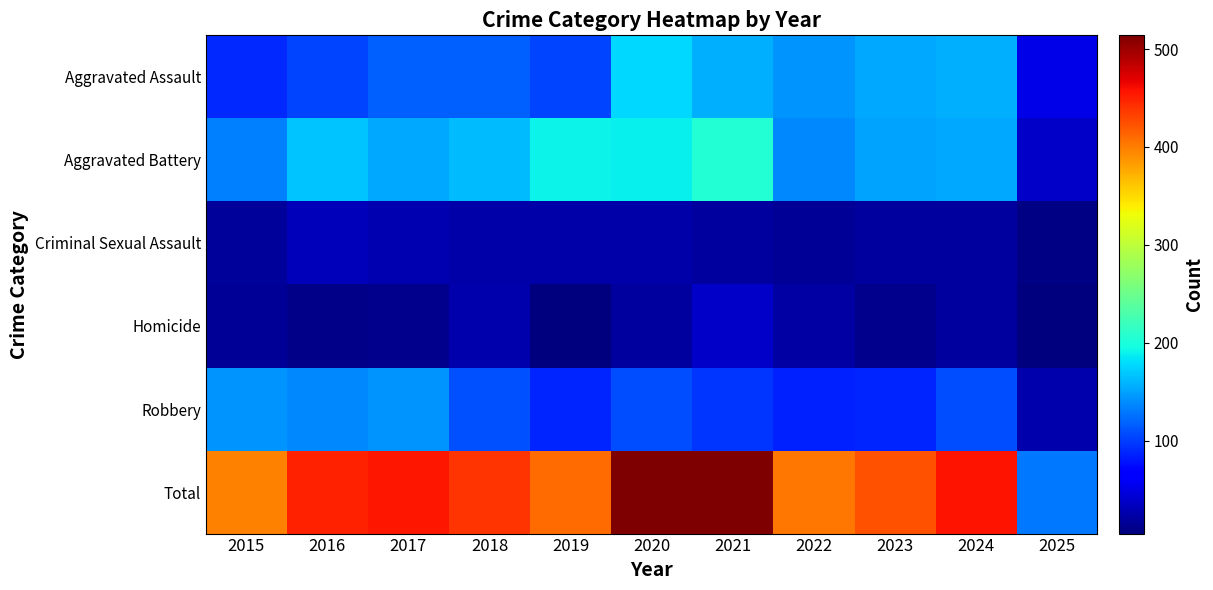

At how many categories does at least one series exceed 60?

11